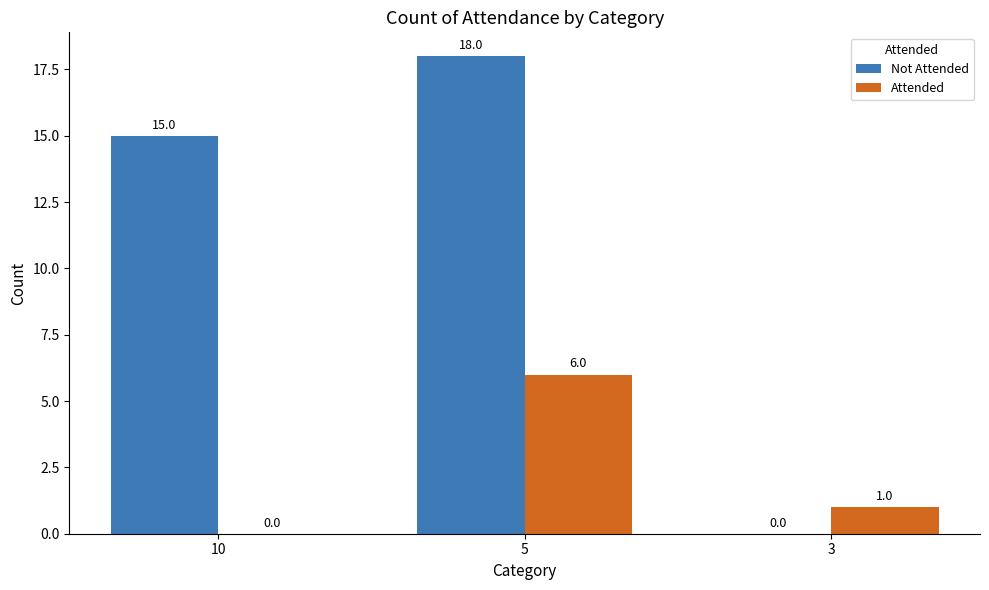

What is the sum of all Attended values?

7